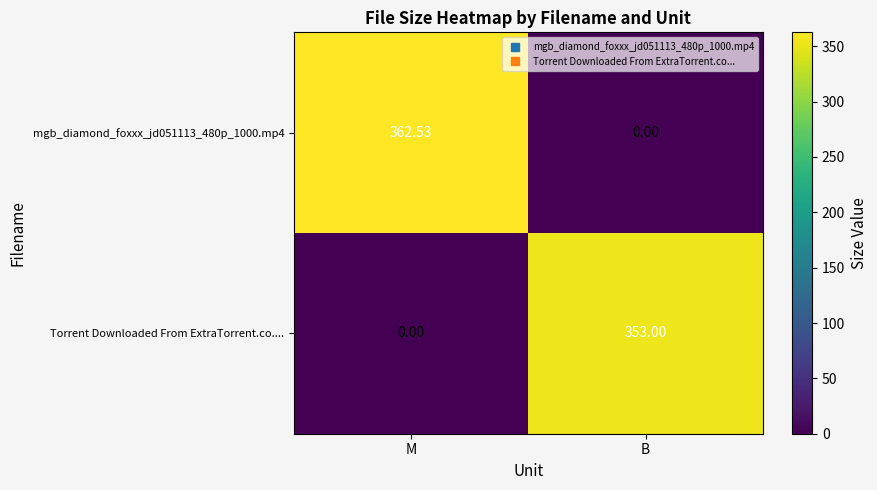

How many data points does each series have?

2